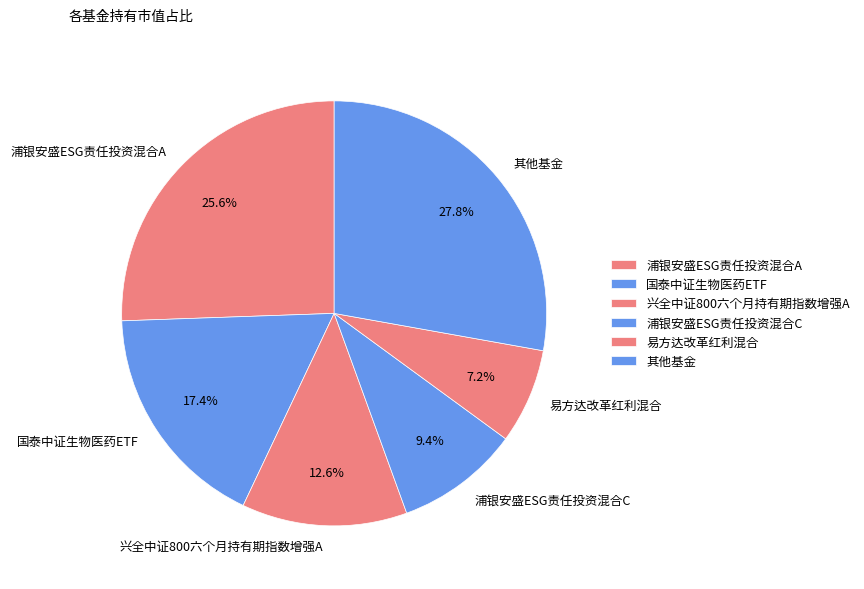

To the nearest percent, what is the average slice percentage?

17%